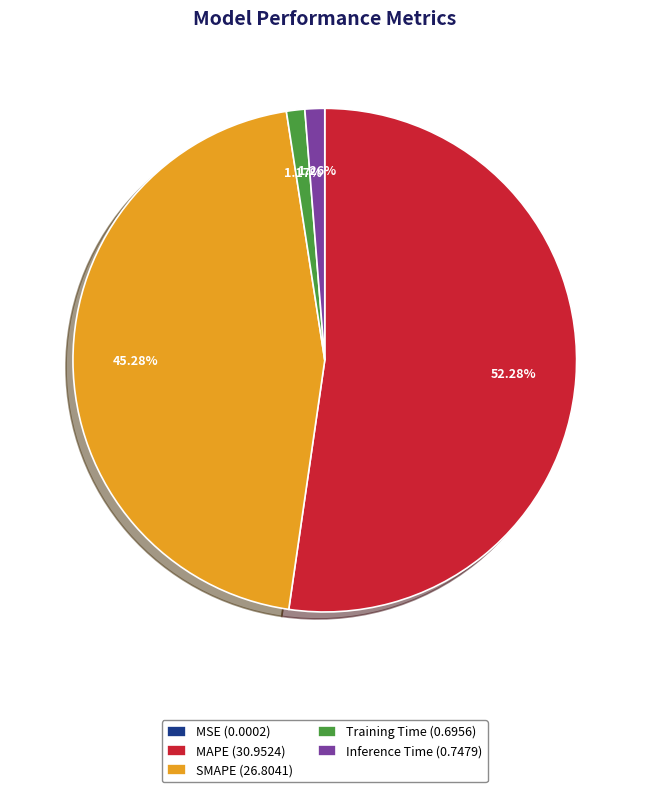

Approximately how many times larger is the value at MAPE (30.9524) compared to SMAPE (26.8041)?

1.2